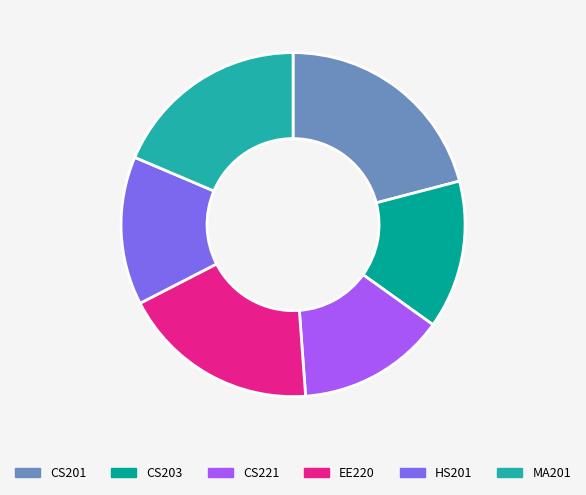

Count the number of slices in the pie.

6